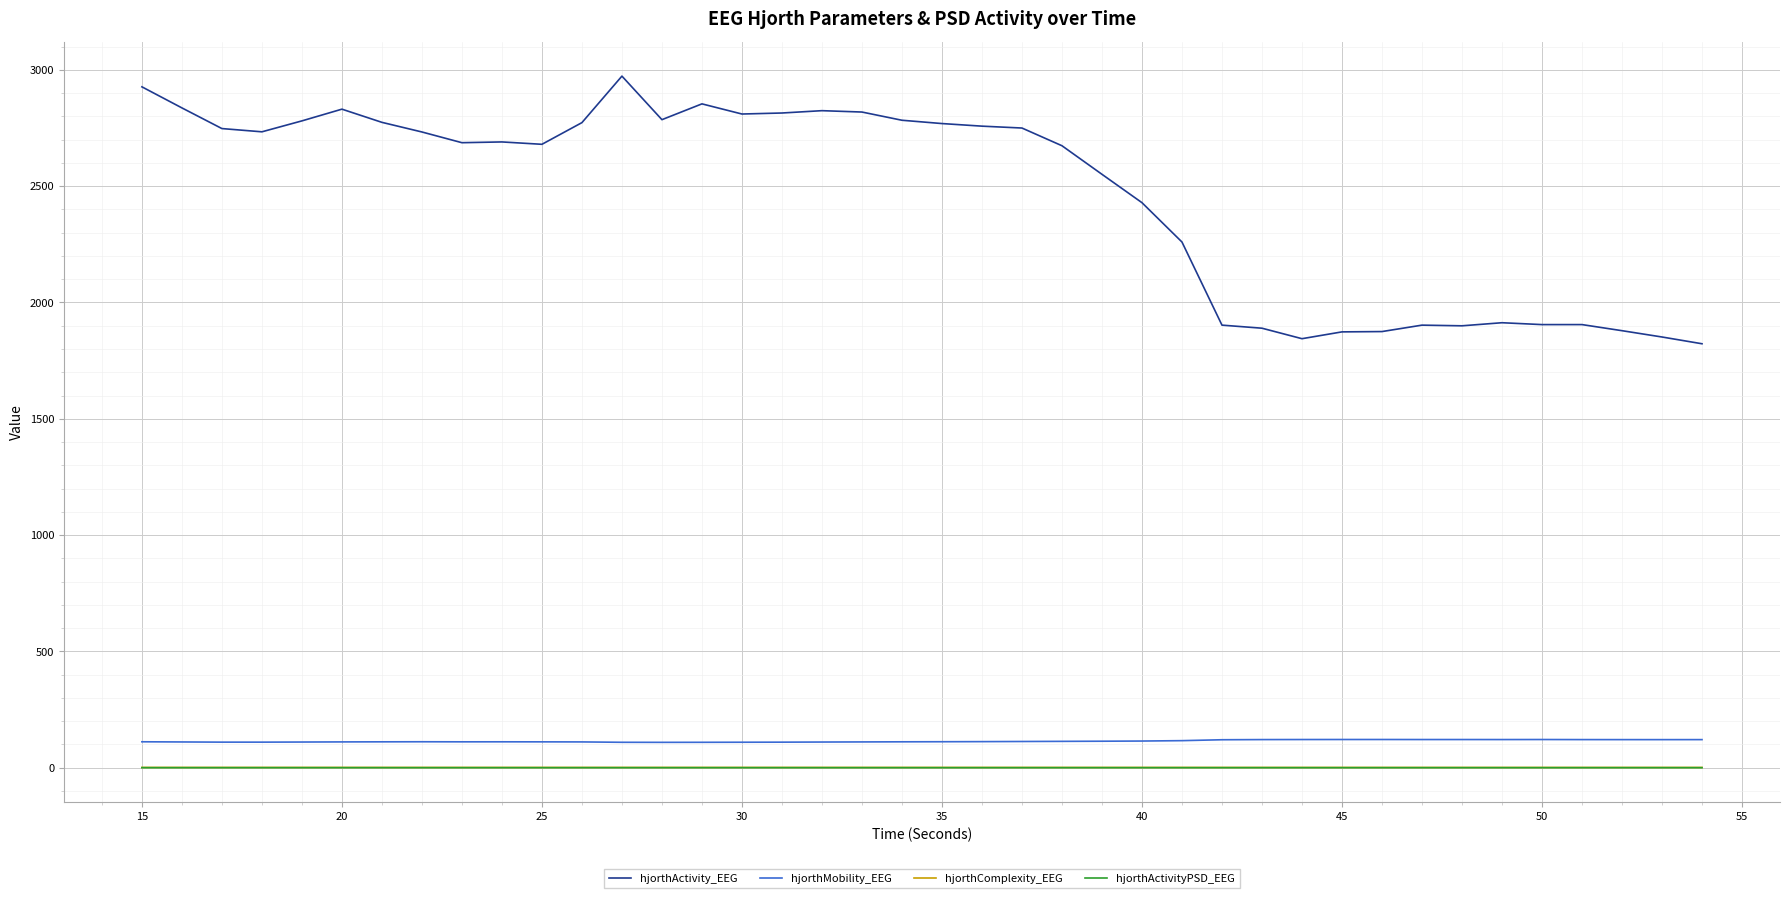

What is the greatest value displayed?

2973.0